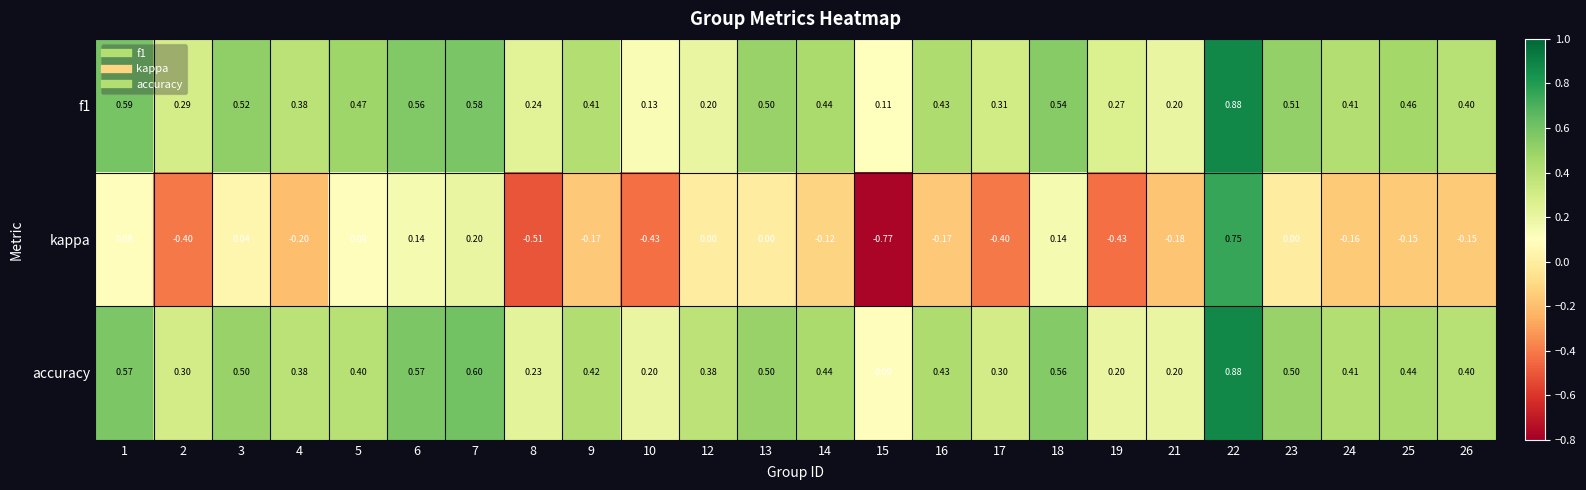

Is the value of f1 at 25 greater than the value of kappa at 8?

Yes